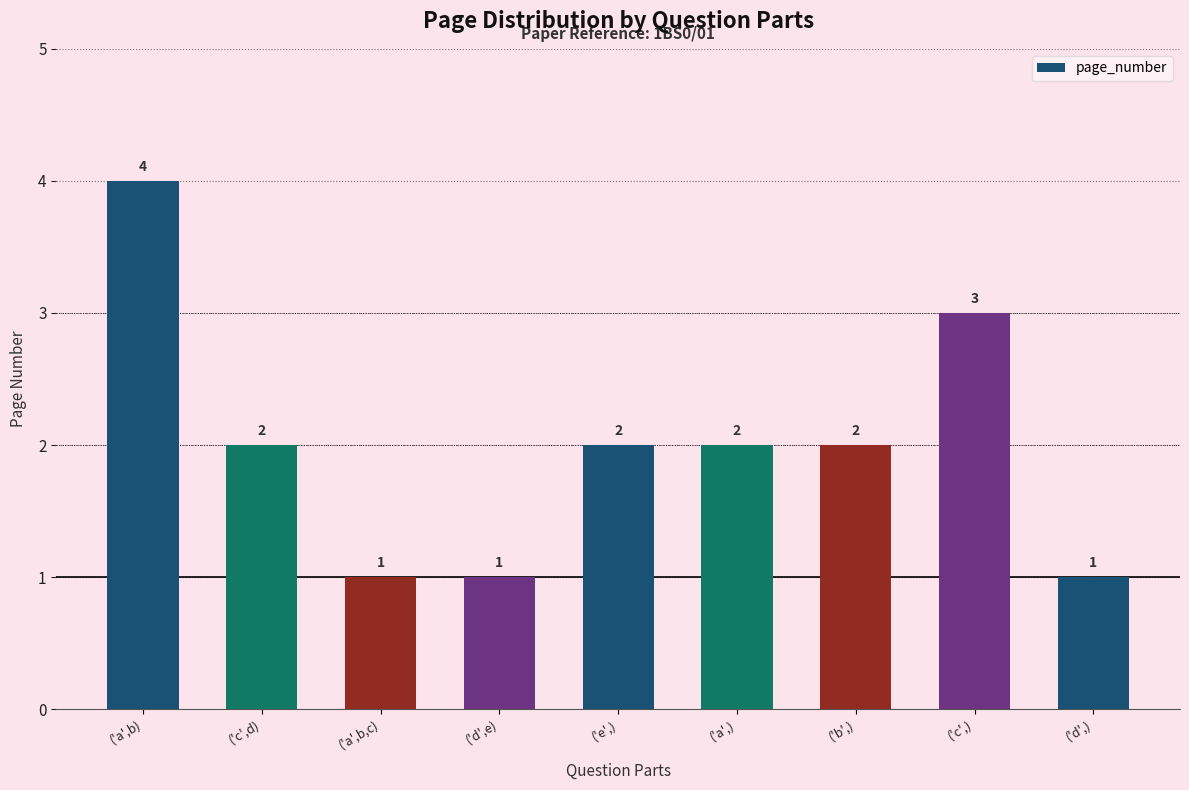

How many categories are shown in the chart?

9